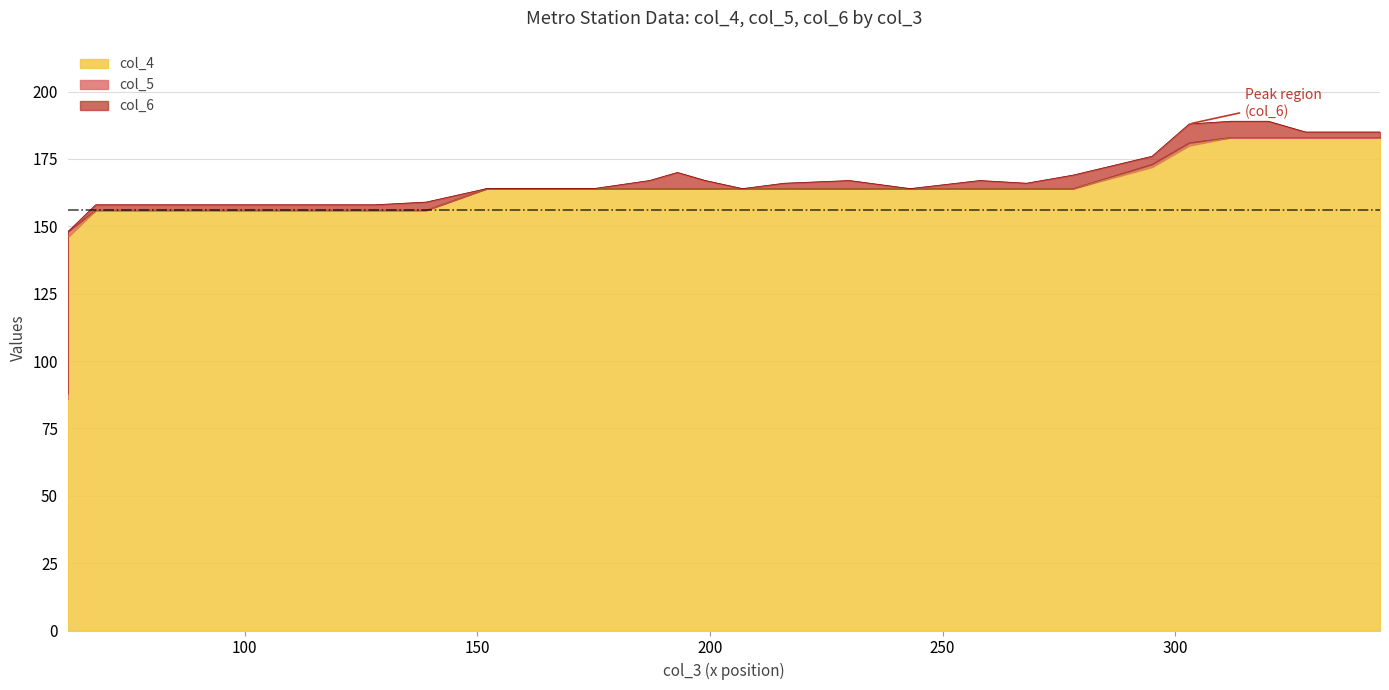

What is the value of the col_6 point at the 32nd from the left?

6